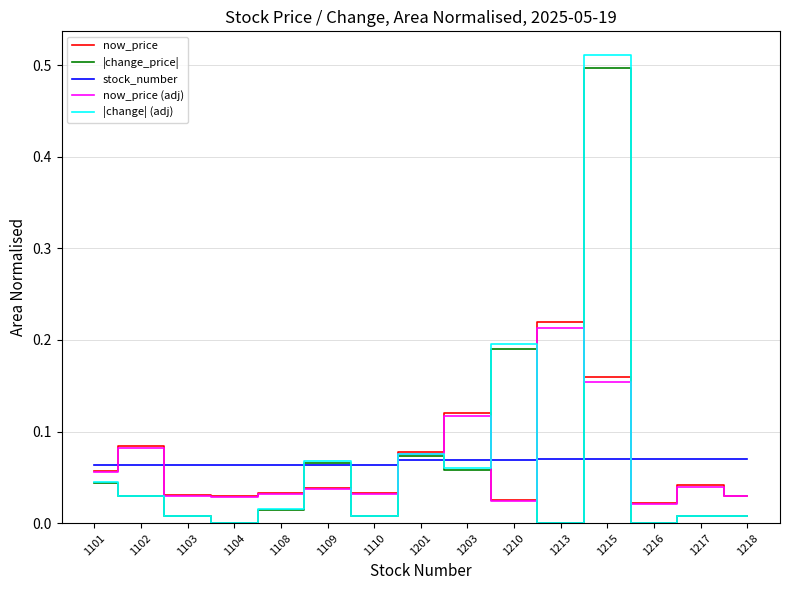

Is the value of |change_price| at 1213 greater than the value of now_price at 1213?

No